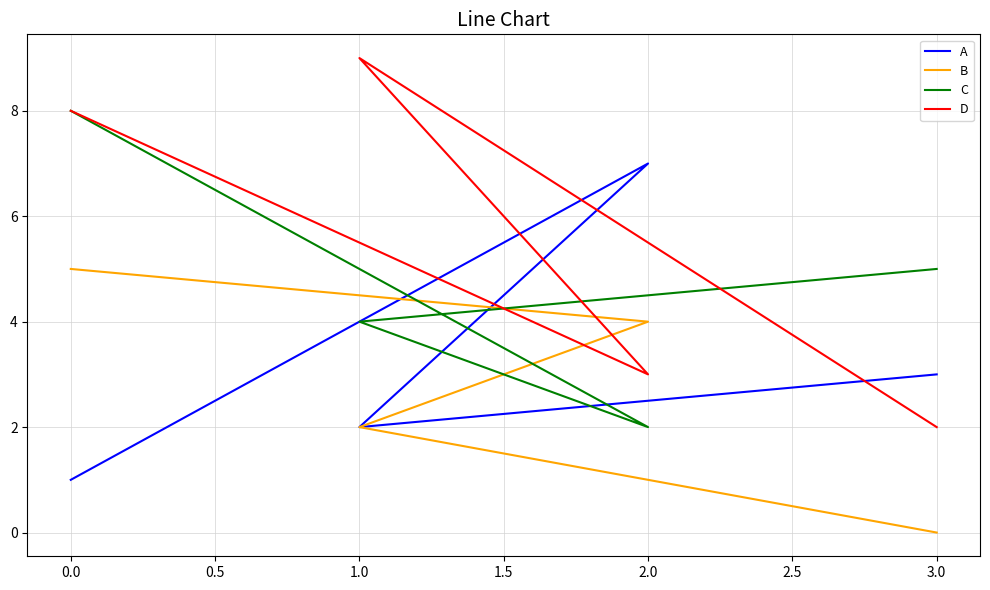

Is the value of C at 0.0 greater than the value of B at 3.0?

Yes